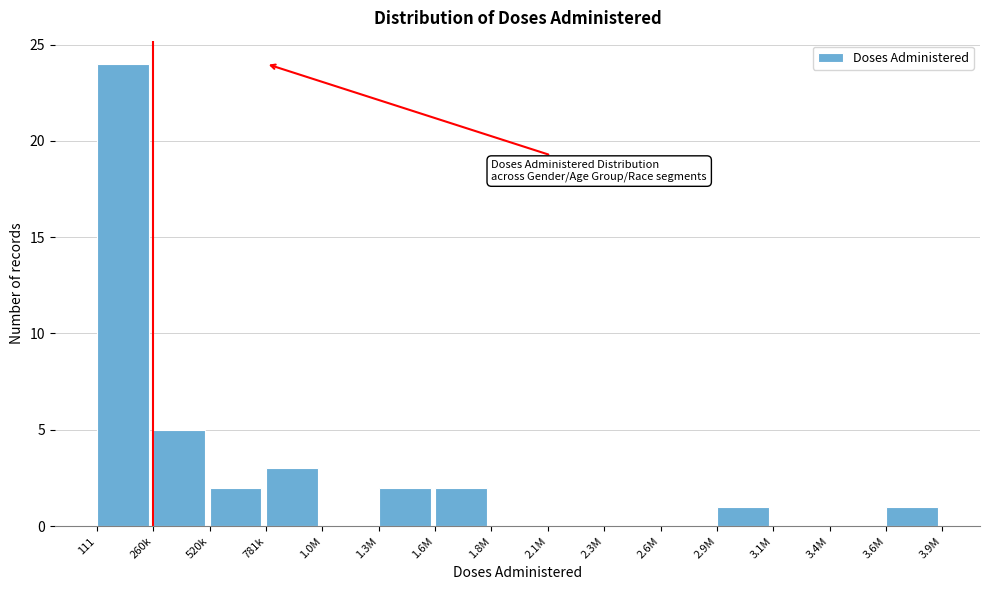

Reading left to right, extract all data points from this chart.

111=24	260k=5	520k=2	781k=3	1.0M=0	1.3M=2	1.6M=2	1.8M=0	2.1M=0	2.3M=0	2.6M=0	2.9M=1	3.1M=0	3.4M=0	3.6M=1